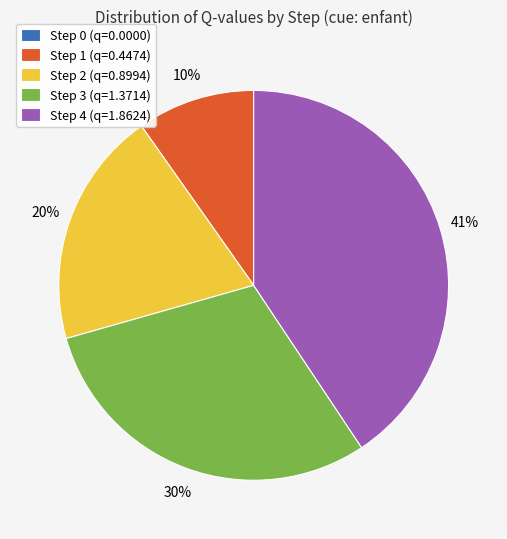

Which has a higher value, Step 1 (q=0.4474) or Step 2 (q=0.8994)?

Step 2 (q=0.8994)